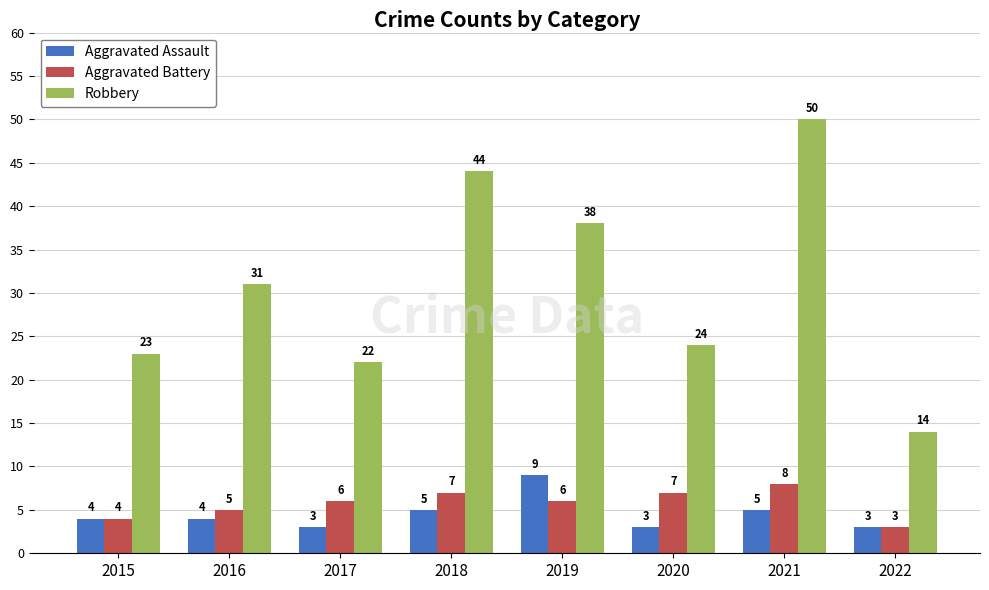

Reading right to left, what are all the values shown in this chart?

Aggravated Assault: 2022=3	2021=5	2020=3	2019=9	2018=5	2017=3	2016=4	2015=4
Aggravated Battery: 2022=3	2021=8	2020=7	2019=6	2018=7	2017=6	2016=5	2015=4
Robbery: 2022=14	2021=50	2020=24	2019=38	2018=44	2017=22	2016=31	2015=23